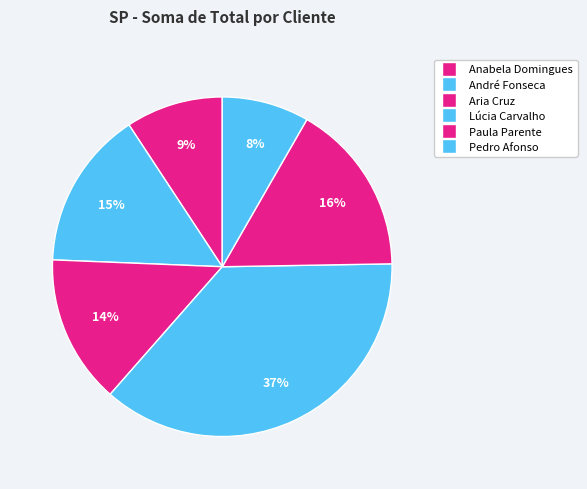

What percentage is the André Fonseca slice, to the nearest percent?

15%